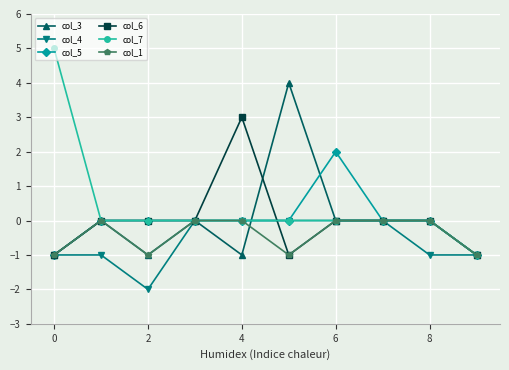

Which series has the largest total across all categories?

col_7